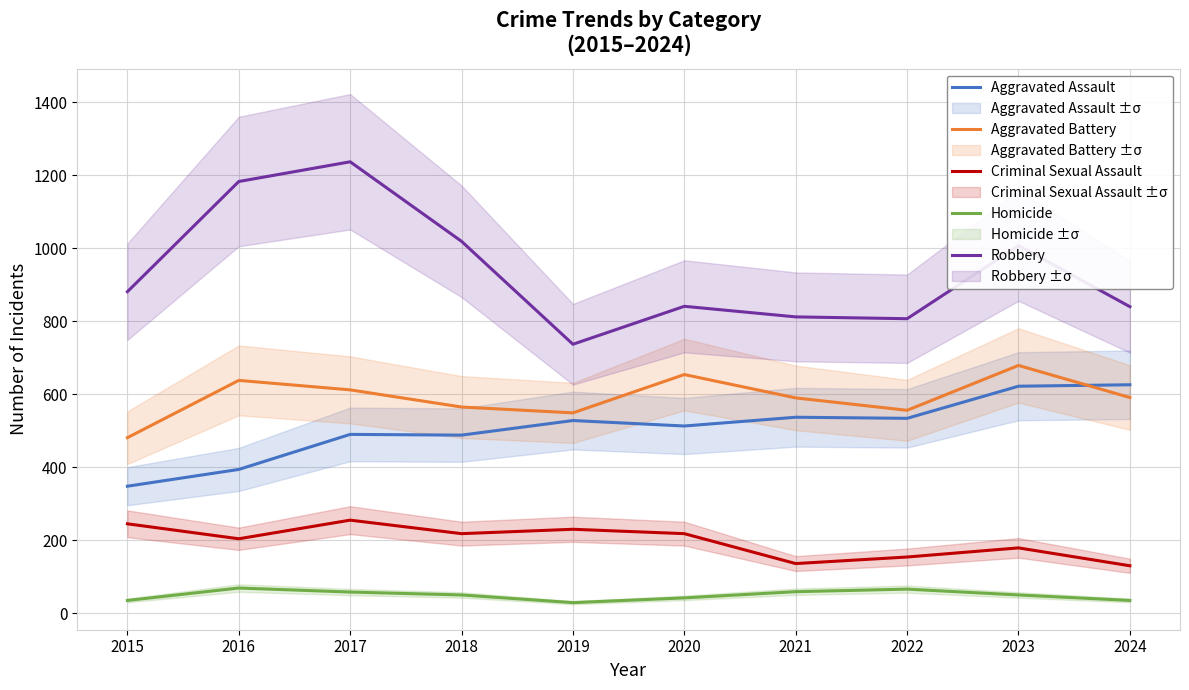

At which label does Criminal Sexual Assault reach its minimum?

2024